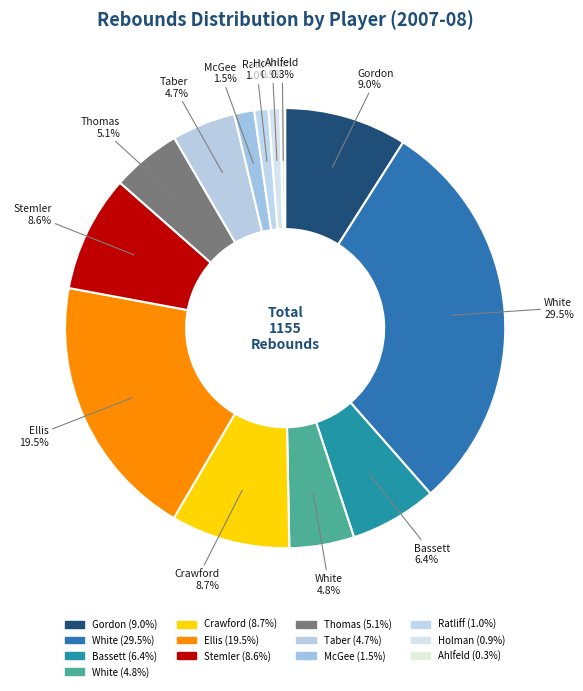

To the nearest percent, what is the difference between the largest and smallest slice percentages?

30%